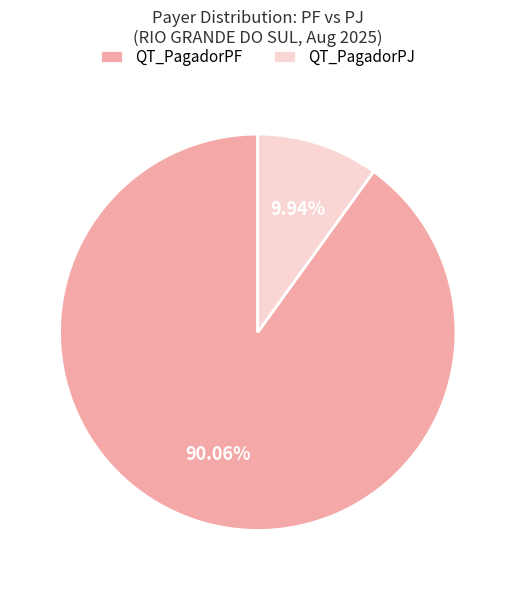

What percentage is the QT_PagadorPF slice, to the nearest percent?

90%